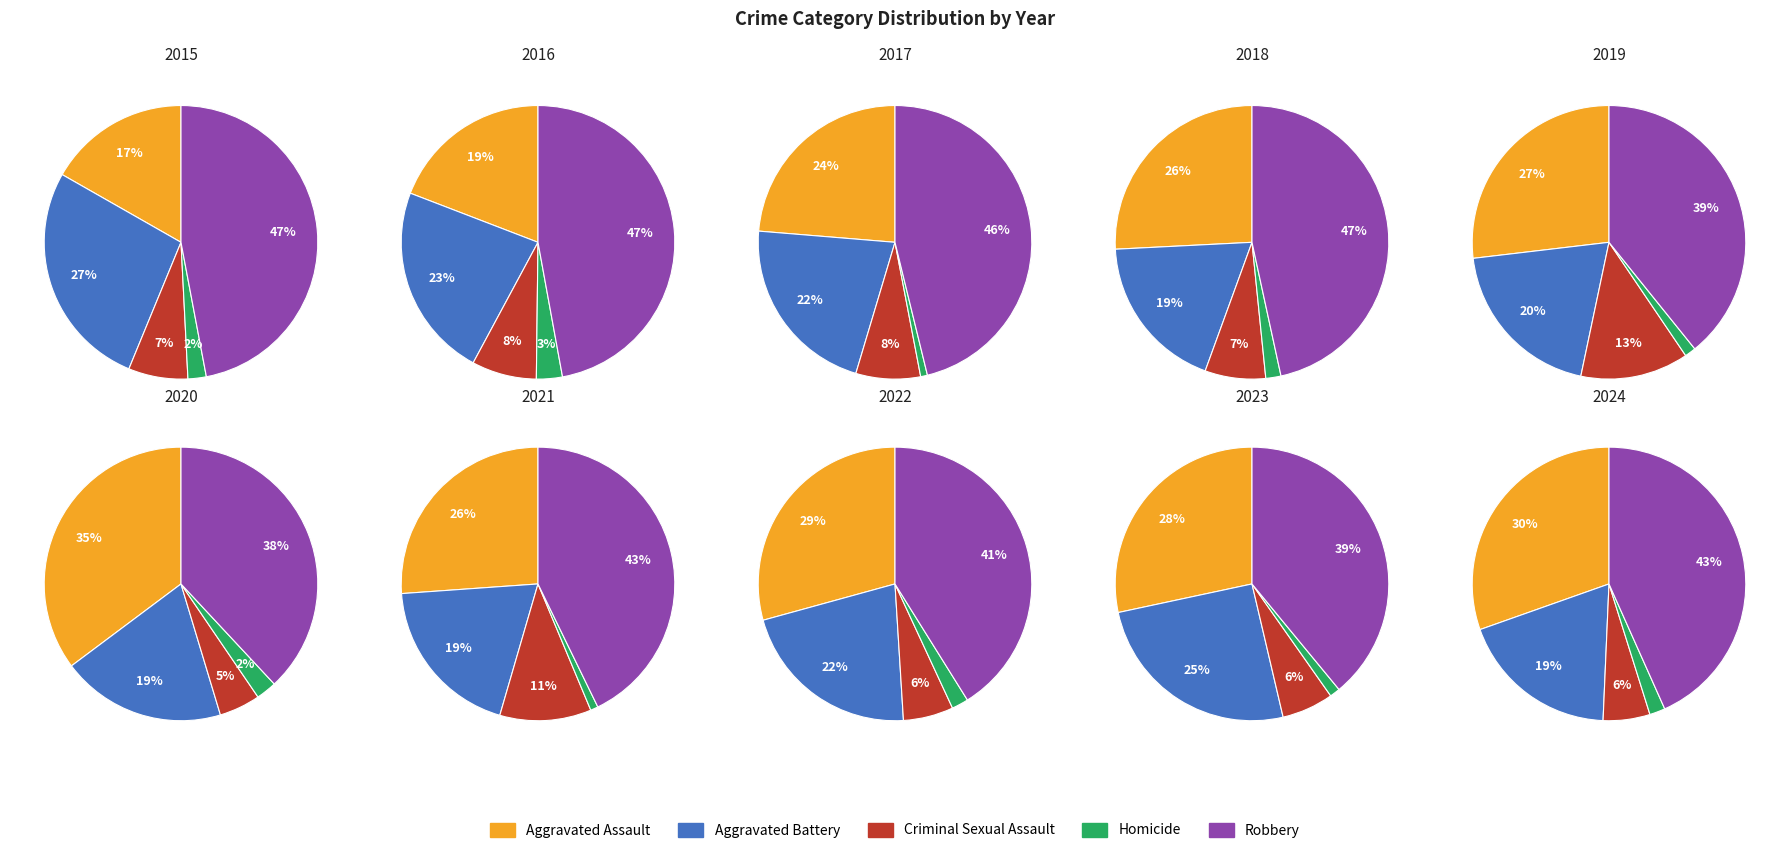

Is the sum of 9 and 6 greater than half?

No